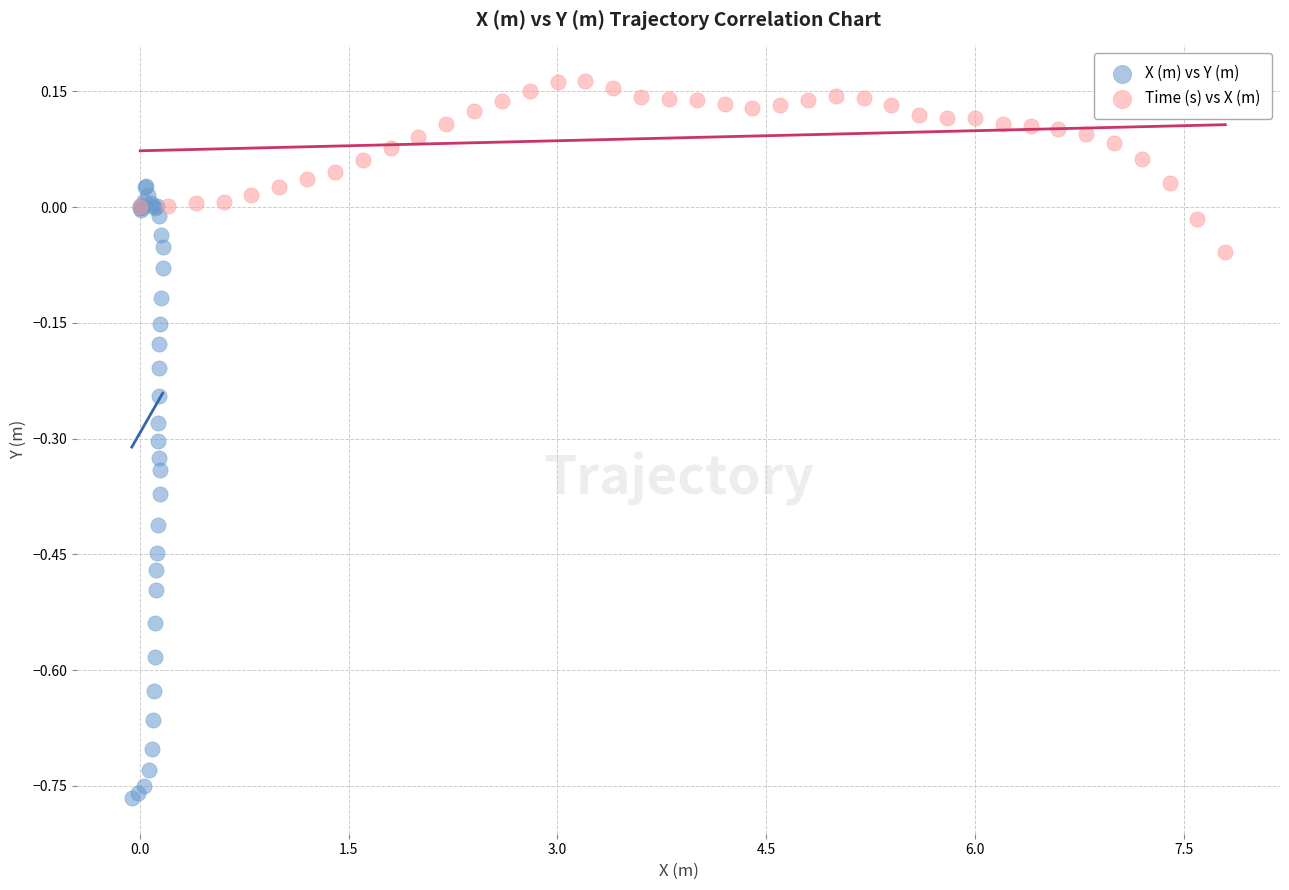

Which series has the widest spread of Y values?

X (m) vs Y (m)